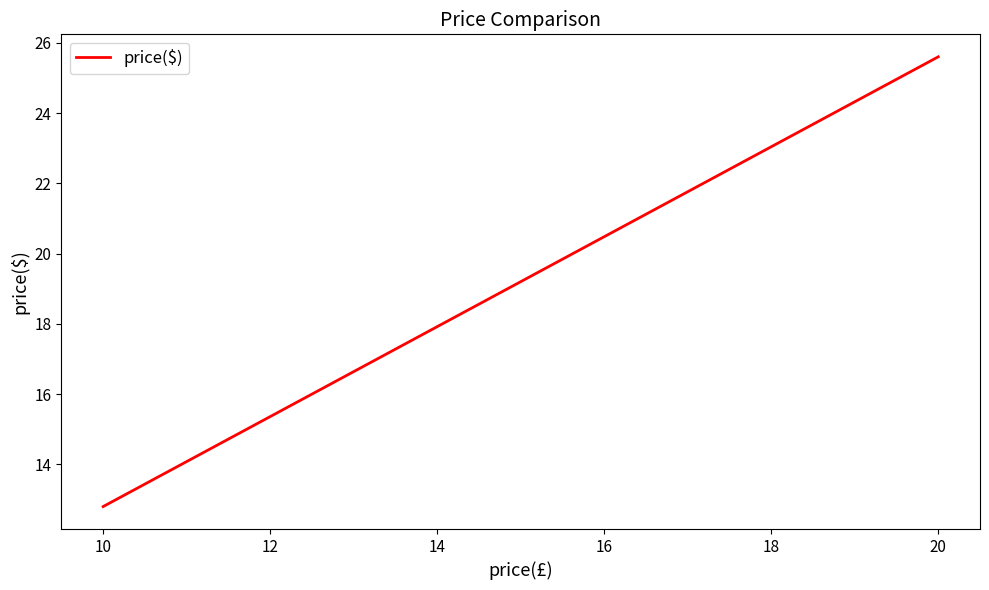

Reading right to left, transcribe all the data shown in this chart.

25.6	12.8